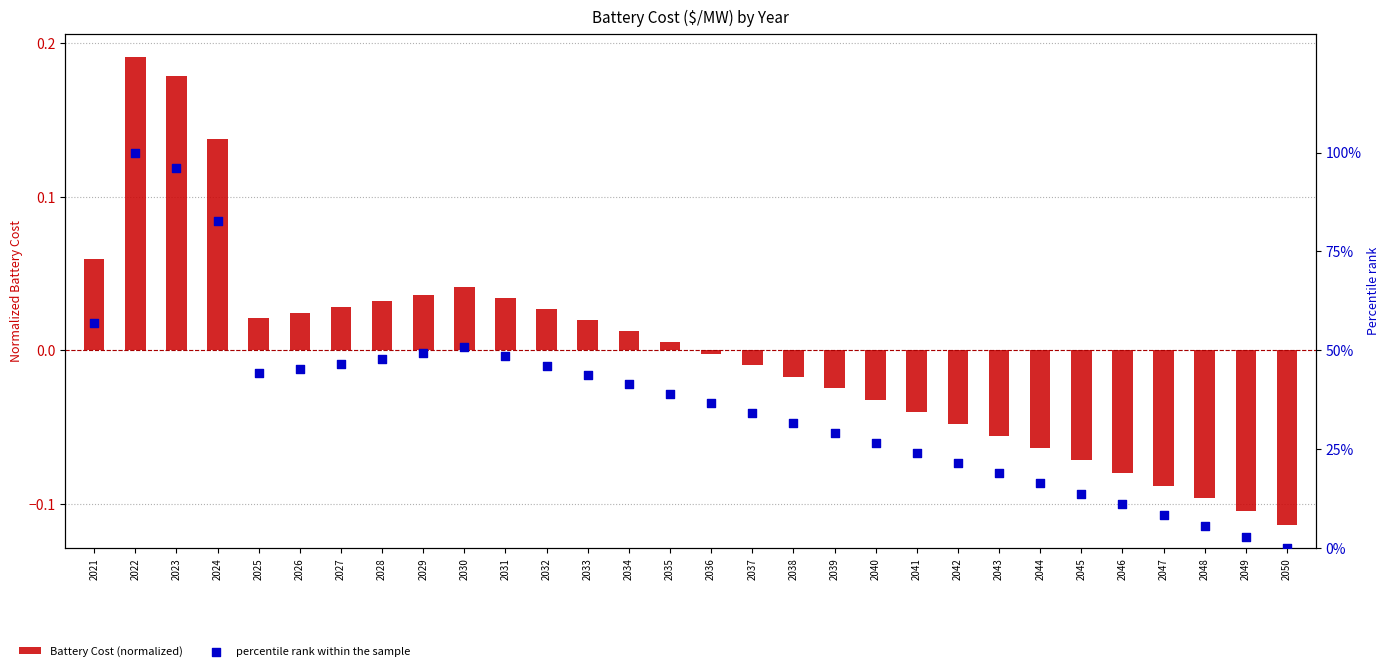

Is the value of Battery Cost (normalized) at 2037 greater than the value of percentile rank within the sample at 2046?

No